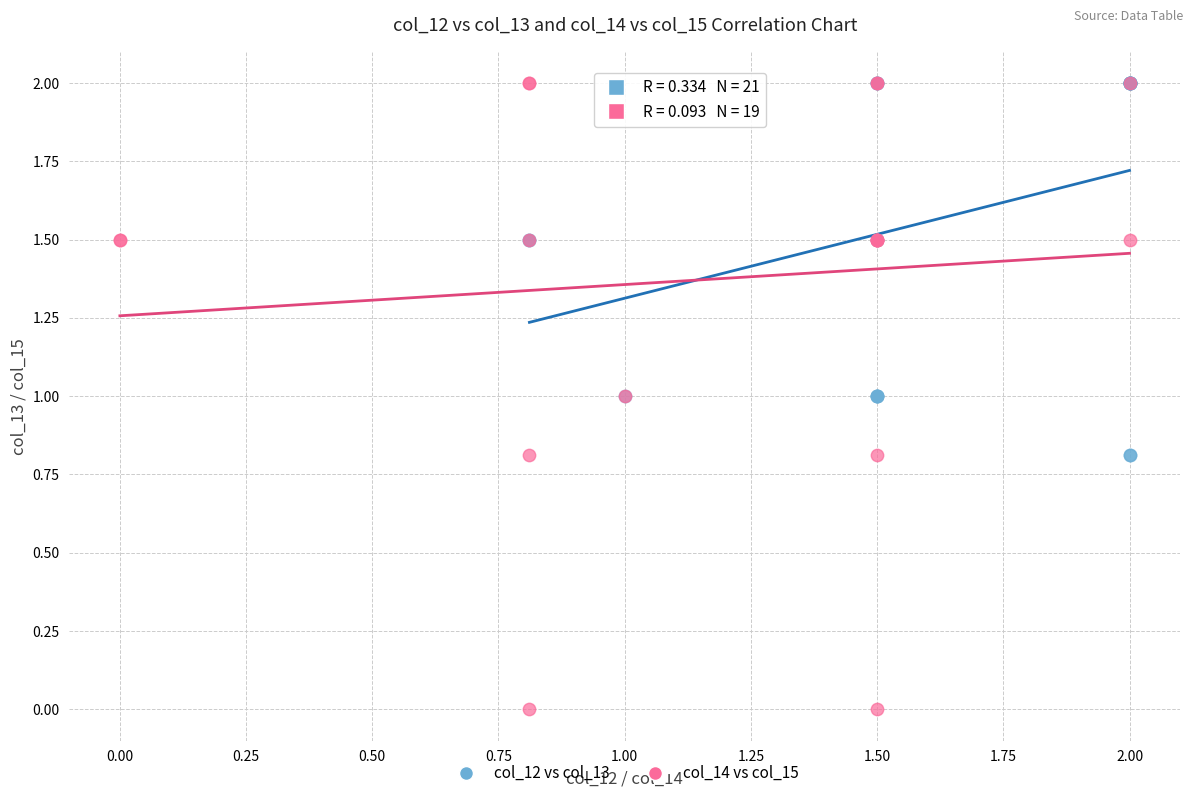

What are all the series names shown in the legend?

col_12 vs col_13, col_14 vs col_15